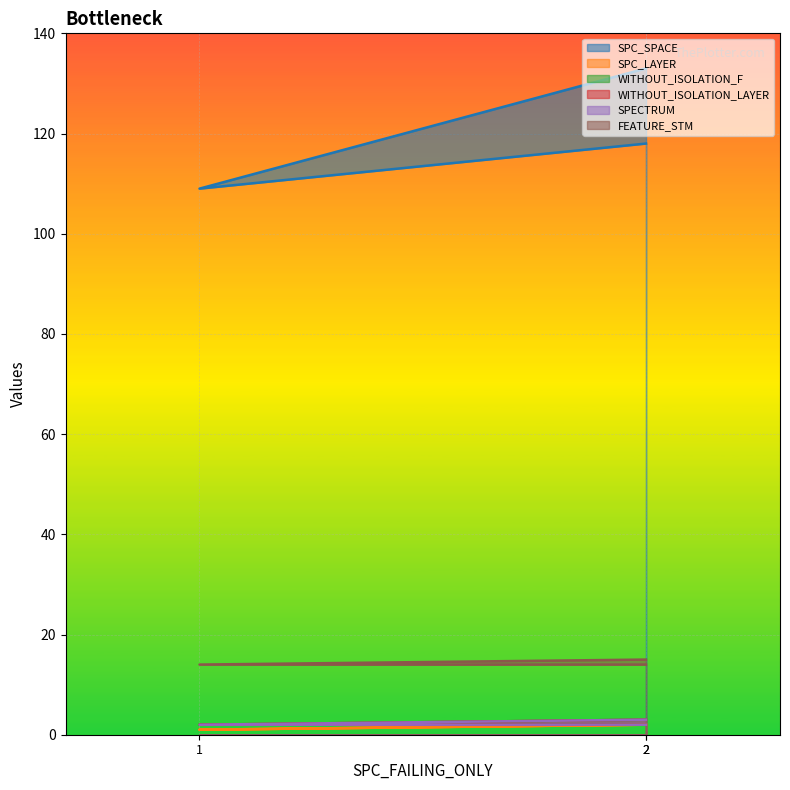

How many lines are shown in the chart?

6